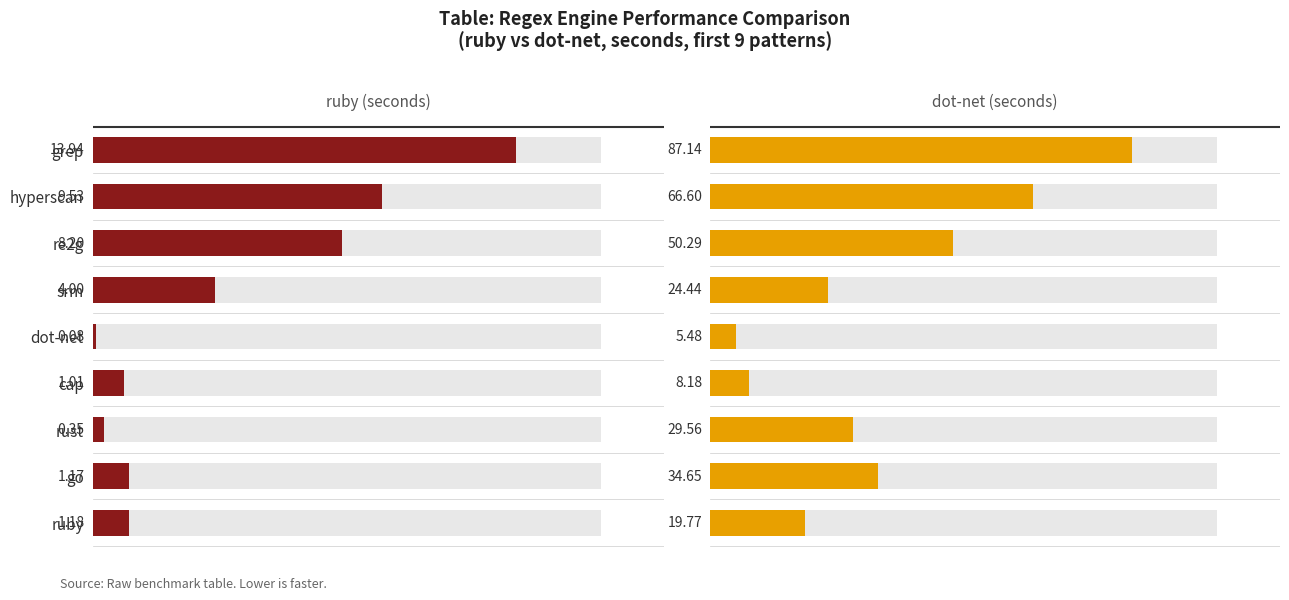

List the series in order of their overall mean, highest first.

dot-net, ruby